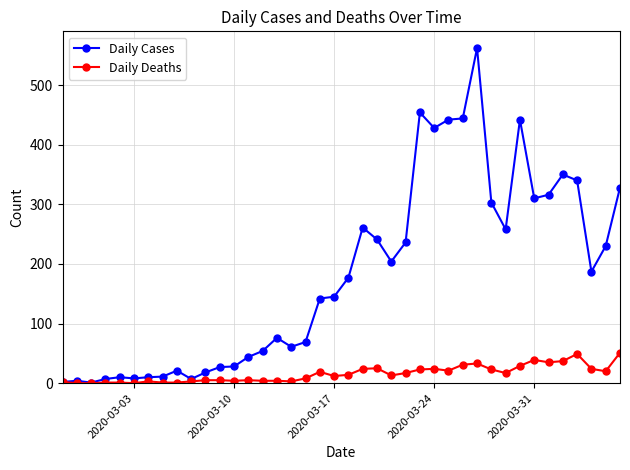

How many values in the Daily Cases series are below 177?

20